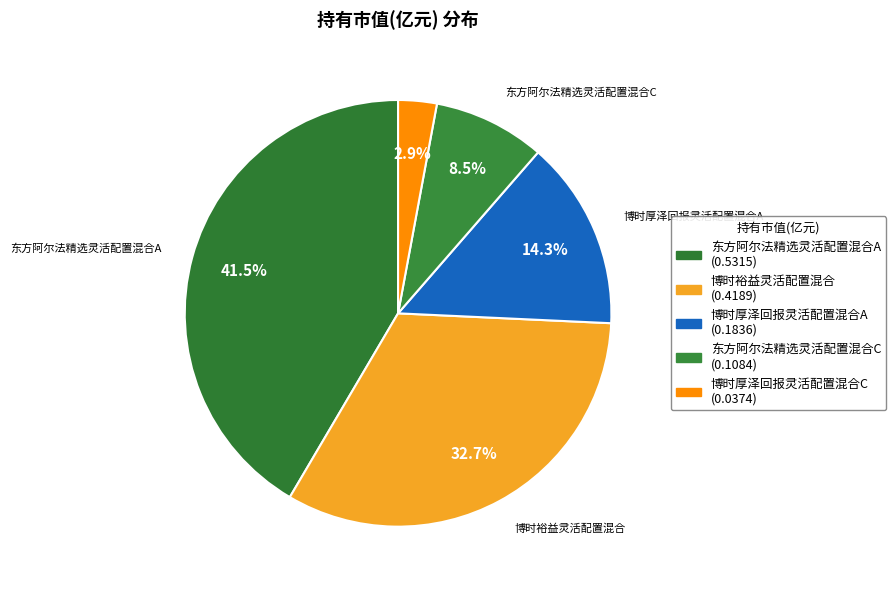

To the nearest percent, what portion does 博时厚泽回报灵活配置混合C represent?

3%